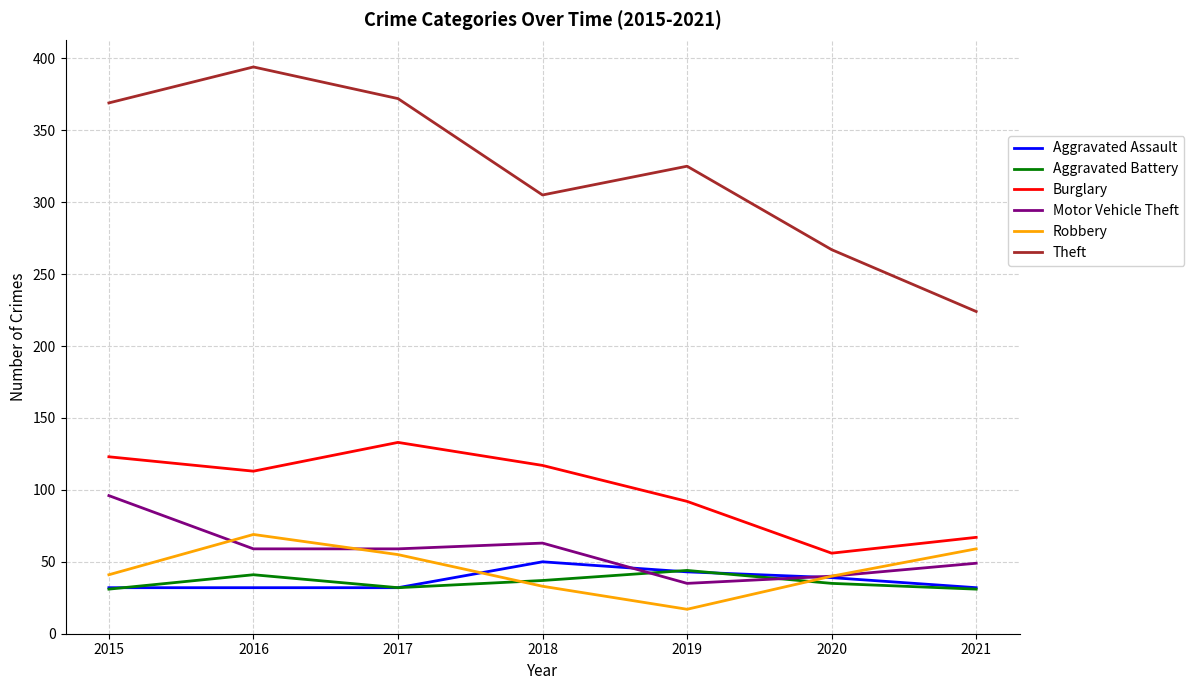

What is the minimum value shown in the chart?

17